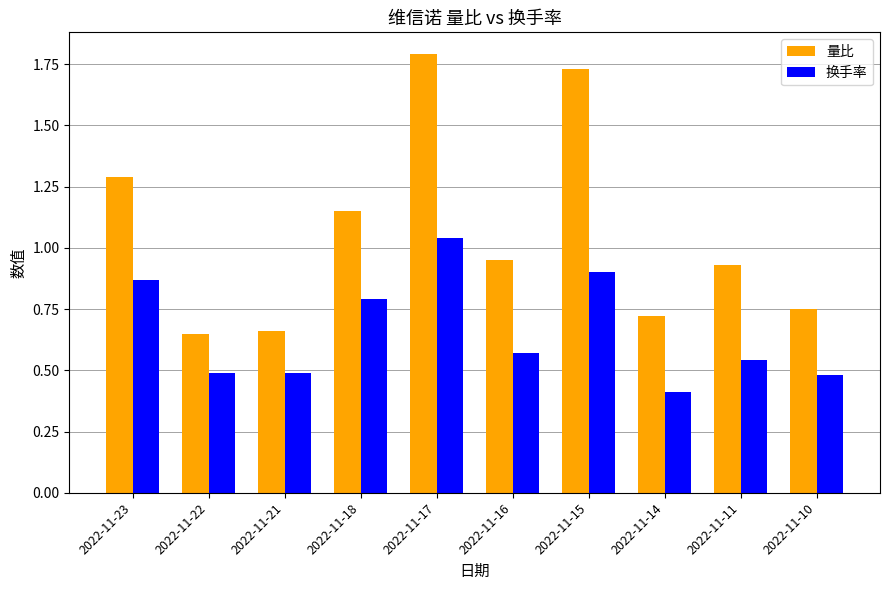

What are all the series names shown in the legend?

量比, 换手率